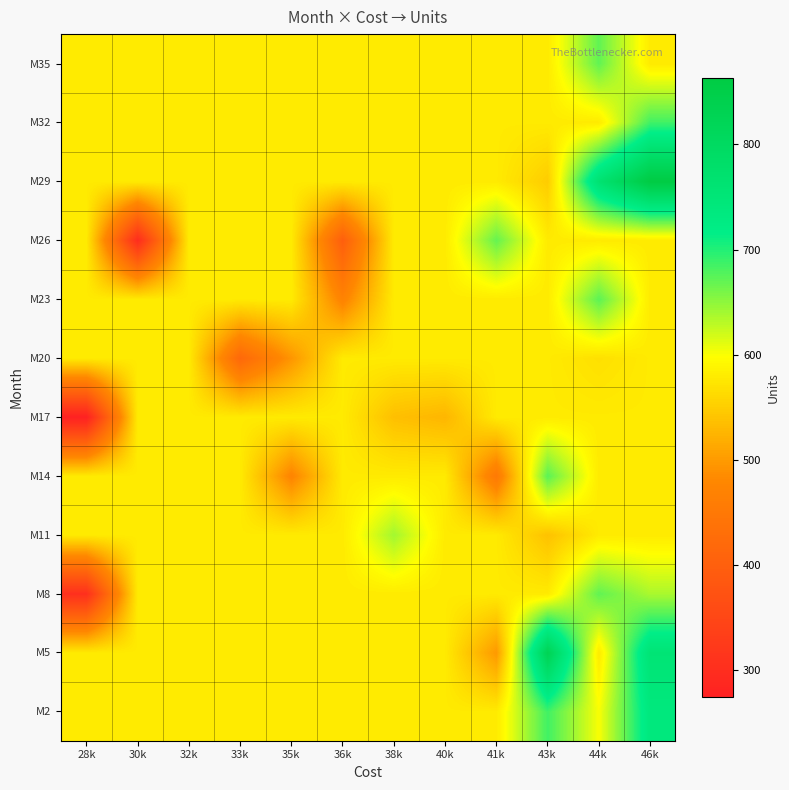

What is the difference between the highest and lowest values at 35k?

103.7